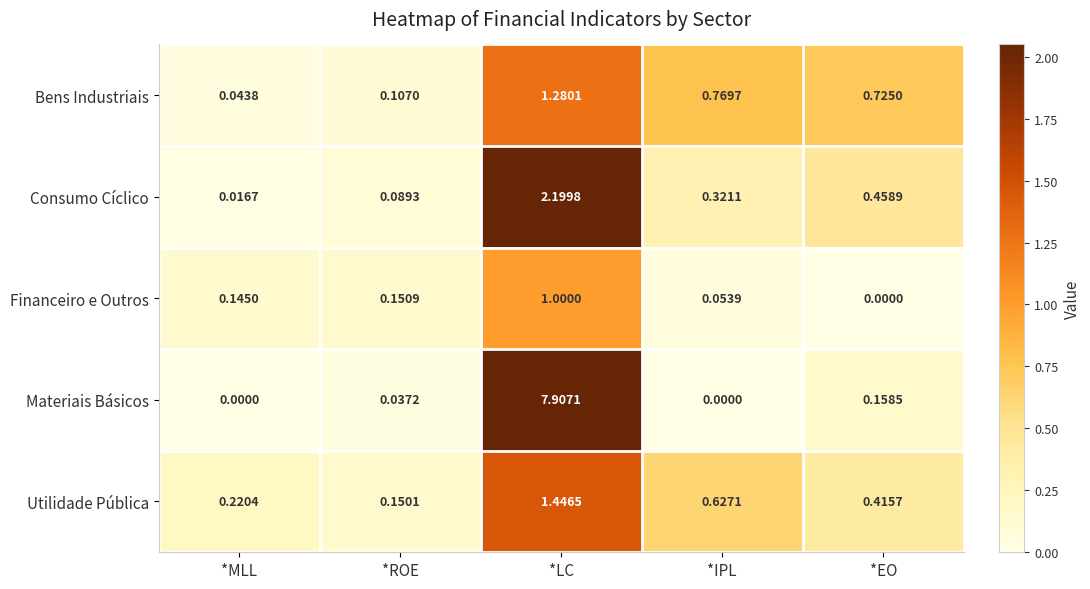

Which series has the largest total across all categories?

Materiais Básicos